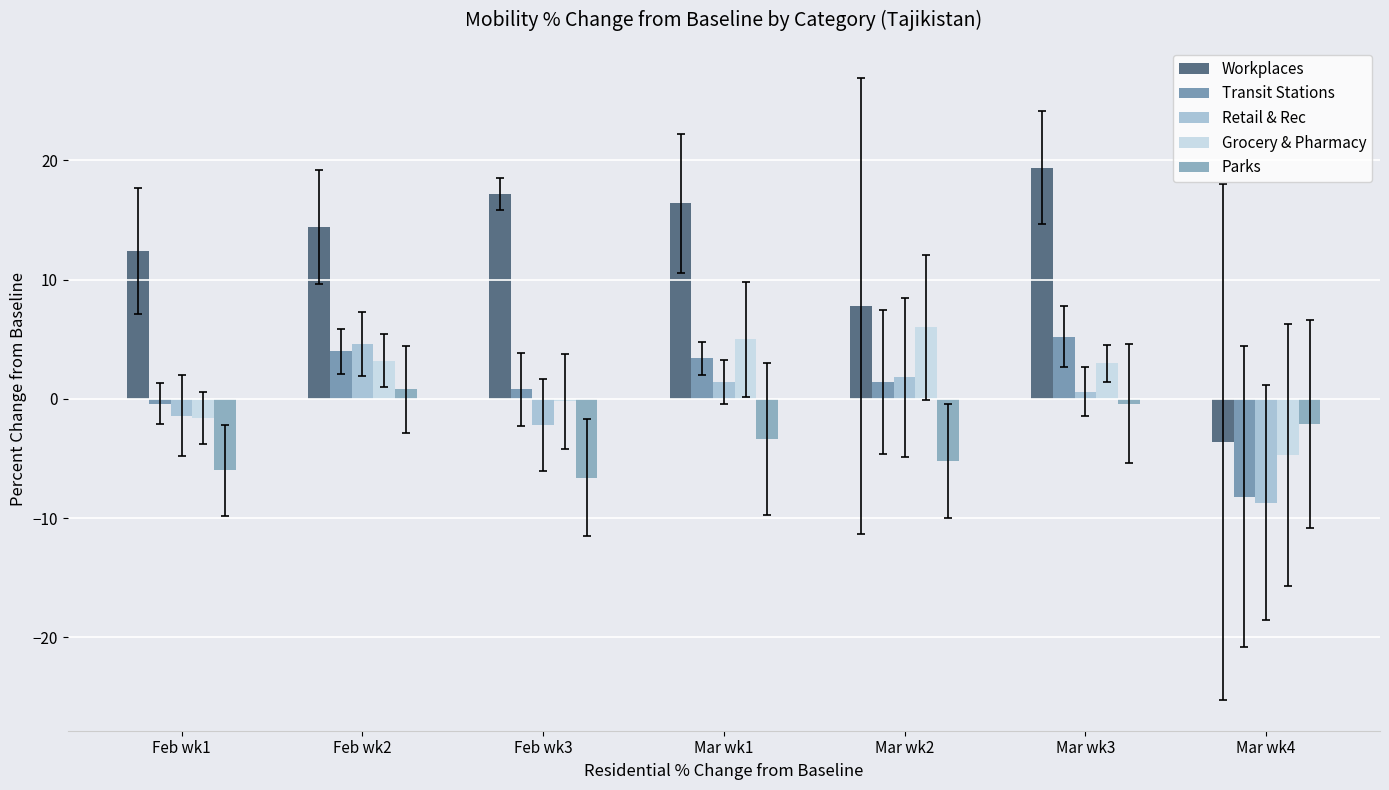

Rank the series by their maximum value, from highest to lowest.

Workplaces, Grocery & Pharmacy, Transit Stations, Retail & Rec, Parks